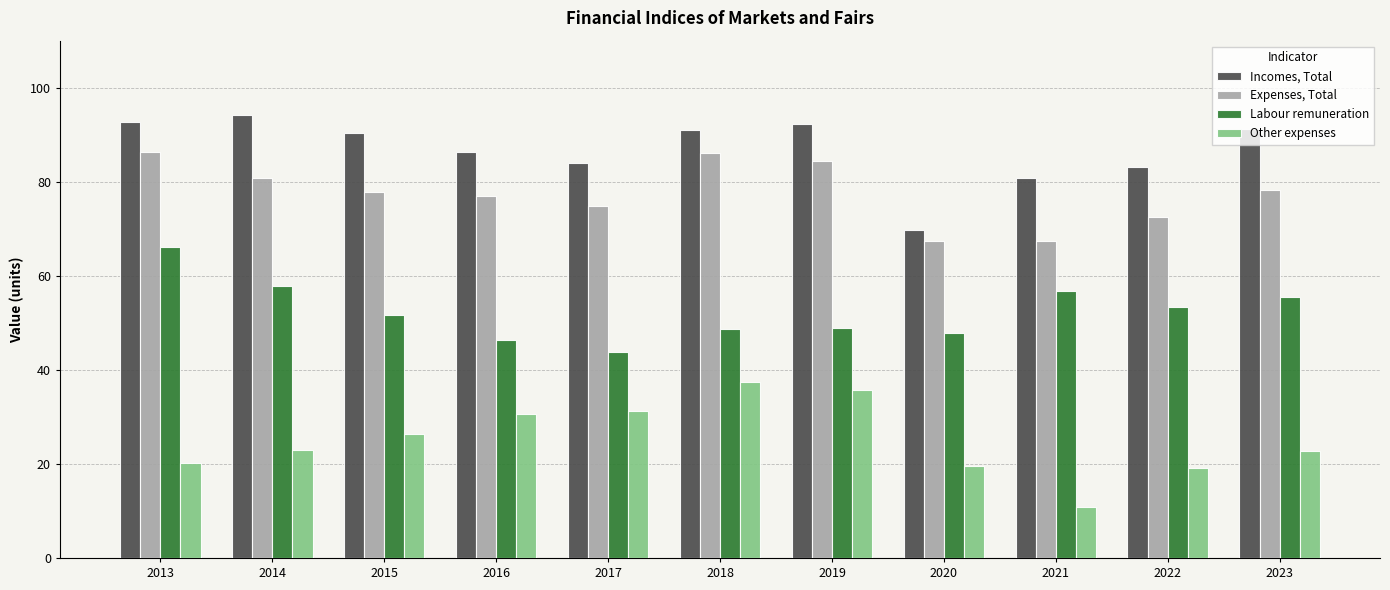

How many bars are there in total?

44